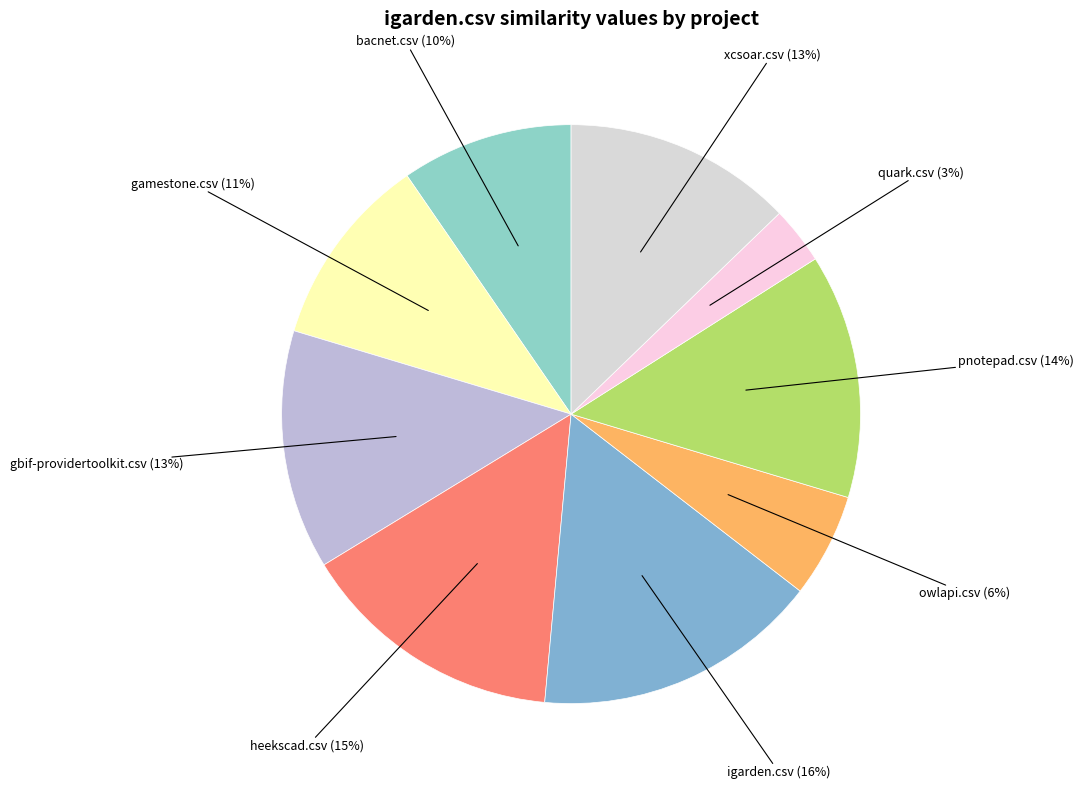

How many slices are in this pie chart?

9